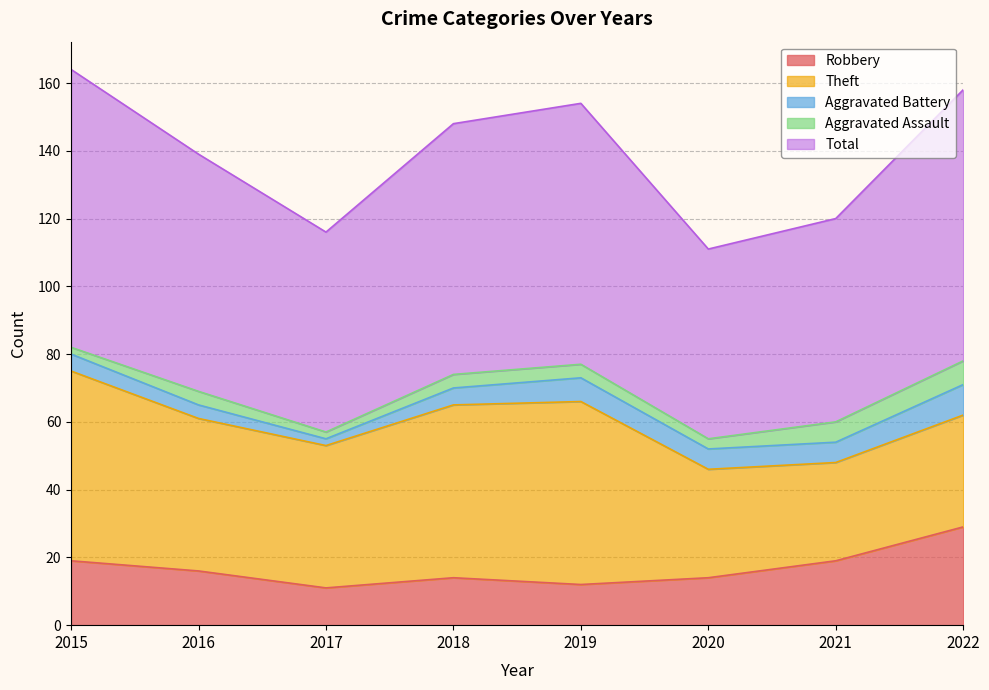

Which series has the largest total across all categories?

Total